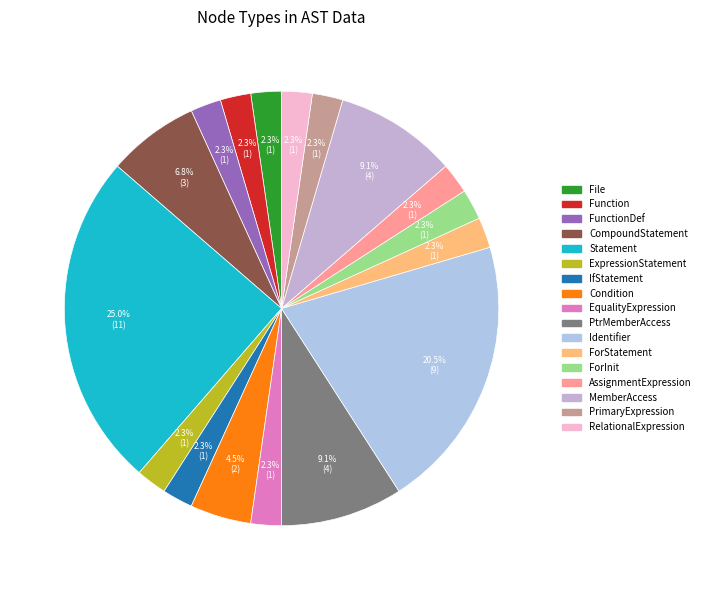

Does ForInit account for over 50% of the chart?

No